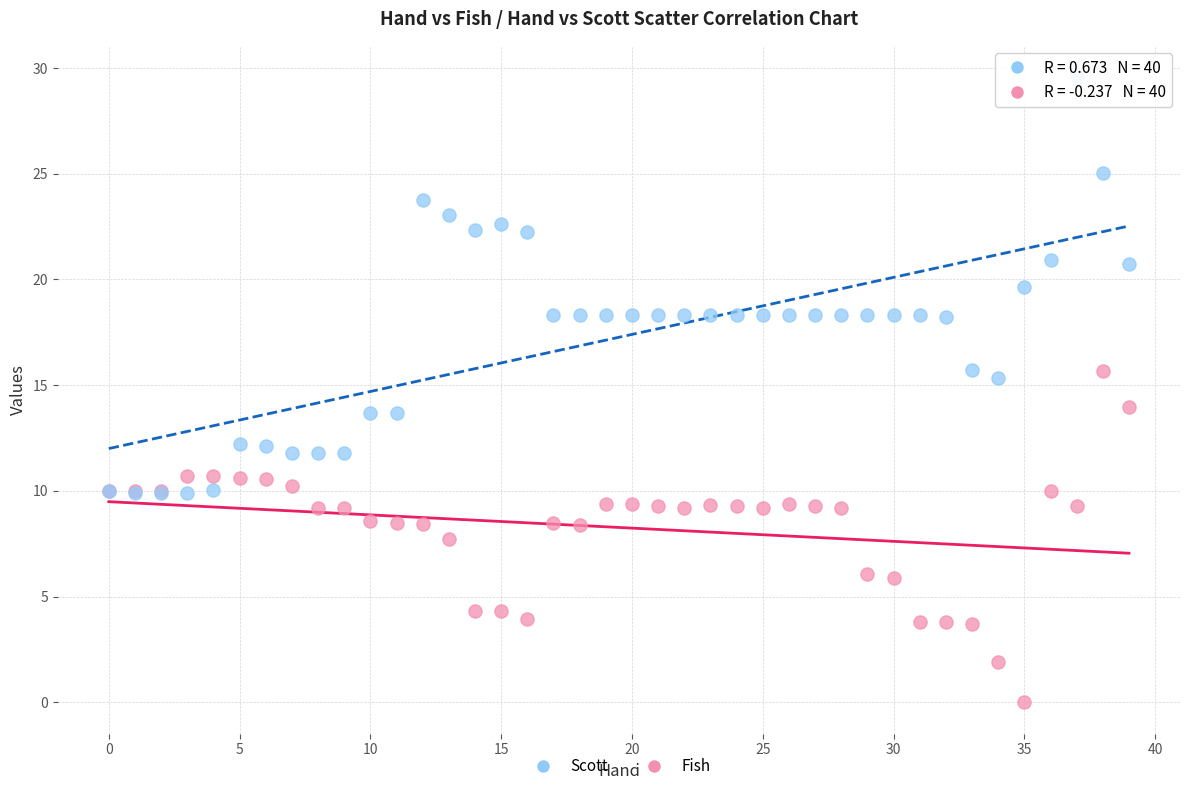

What are all the series names shown in the legend?

Scott, Fish